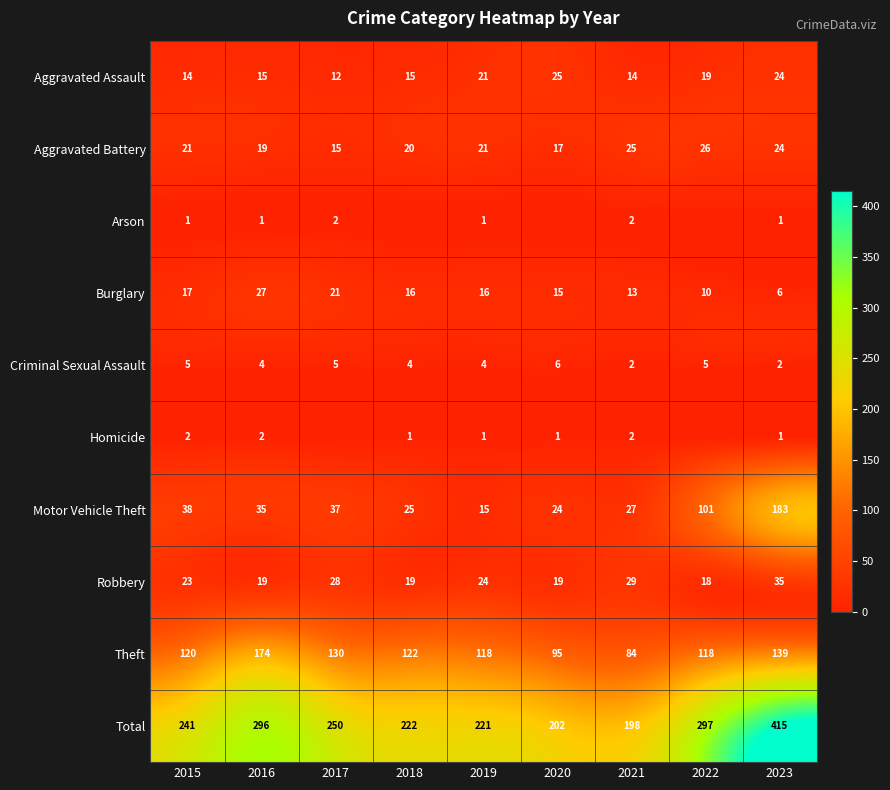

At which category is the sum across all series the highest?

2023